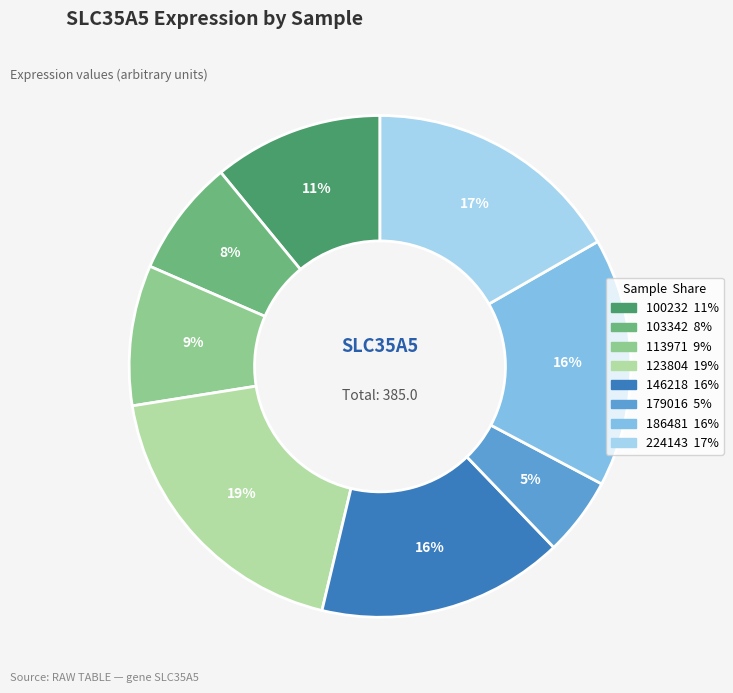

What is the smallest slice in the pie chart?

179016